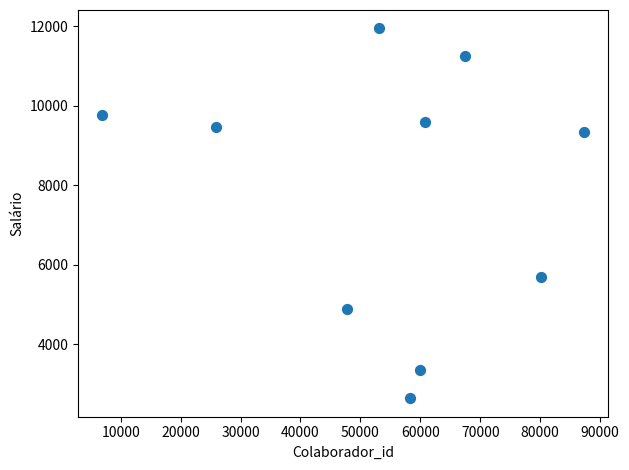

What Y value in the scatter plot is closest to 7288?

5686.3